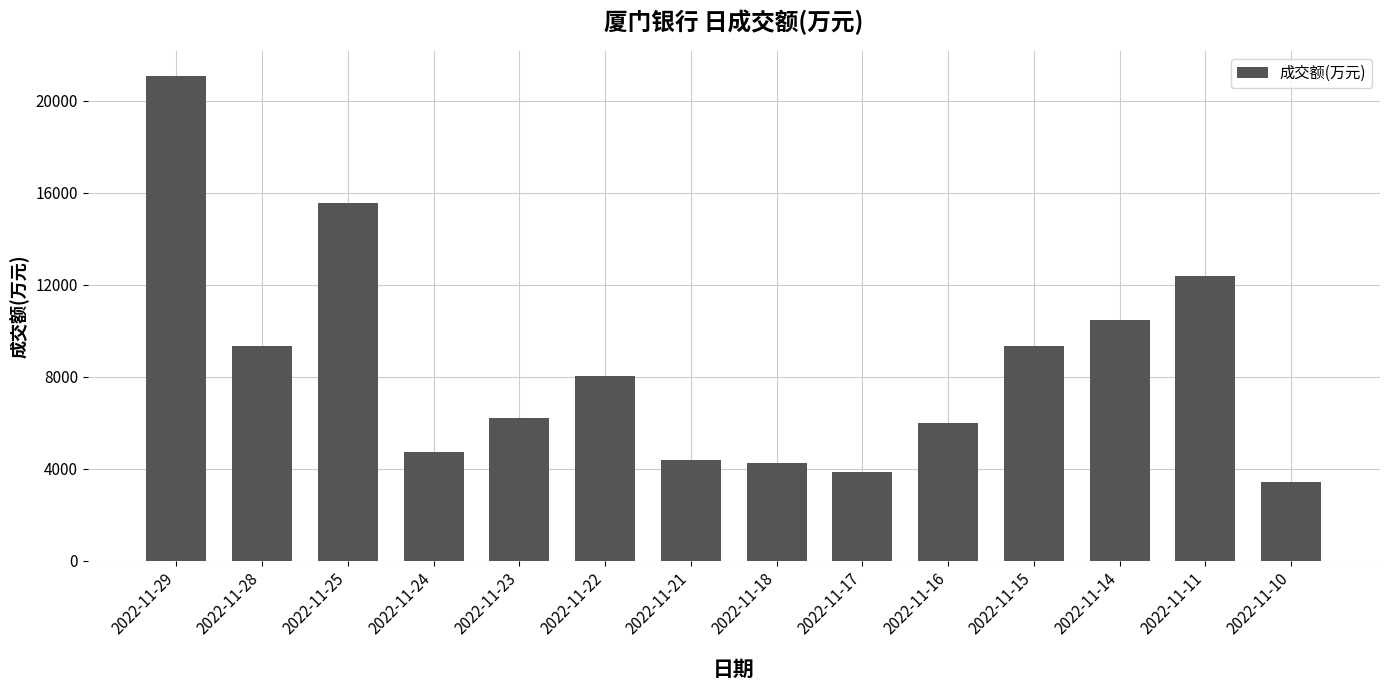

What is the sum of all values?

119131